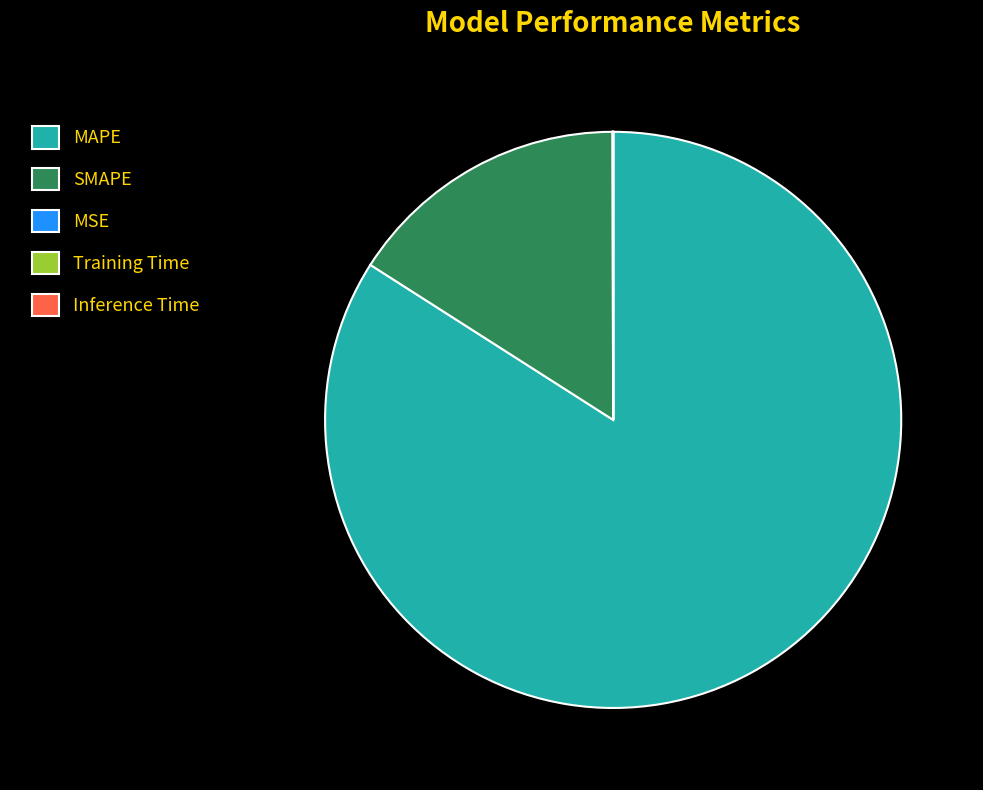

Is it true that SMAPE is 16% of the pie?

True